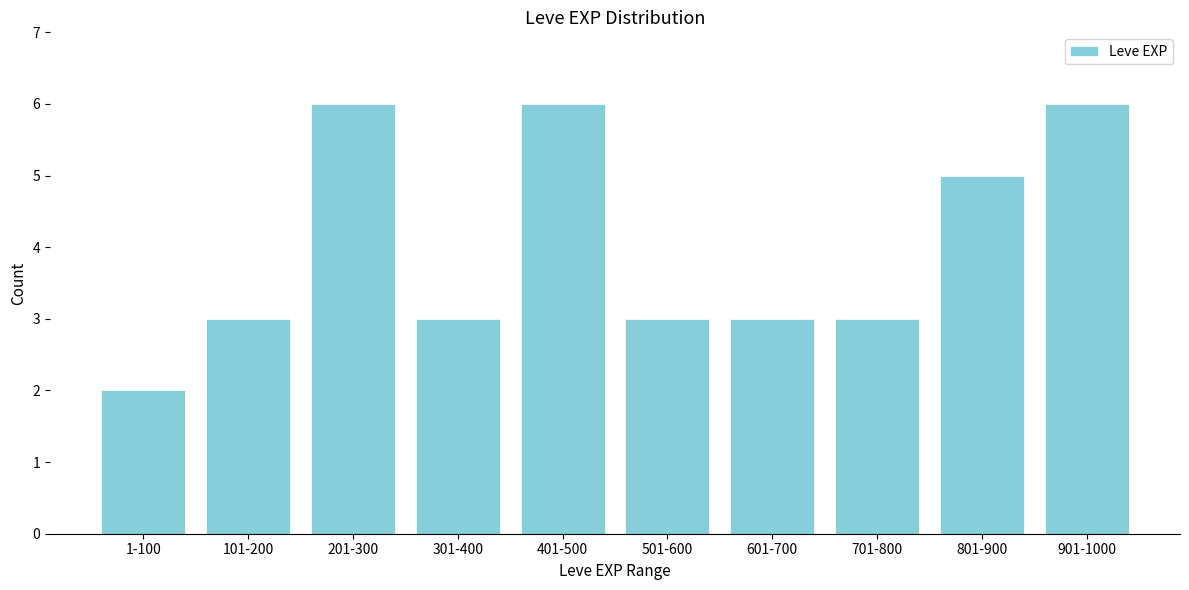

Reading left to right, extract all data points from this chart.

1-100=2	101-200=3	201-300=6	301-400=3	401-500=6	501-600=3	601-700=3	701-800=3	801-900=5	901-1000=6